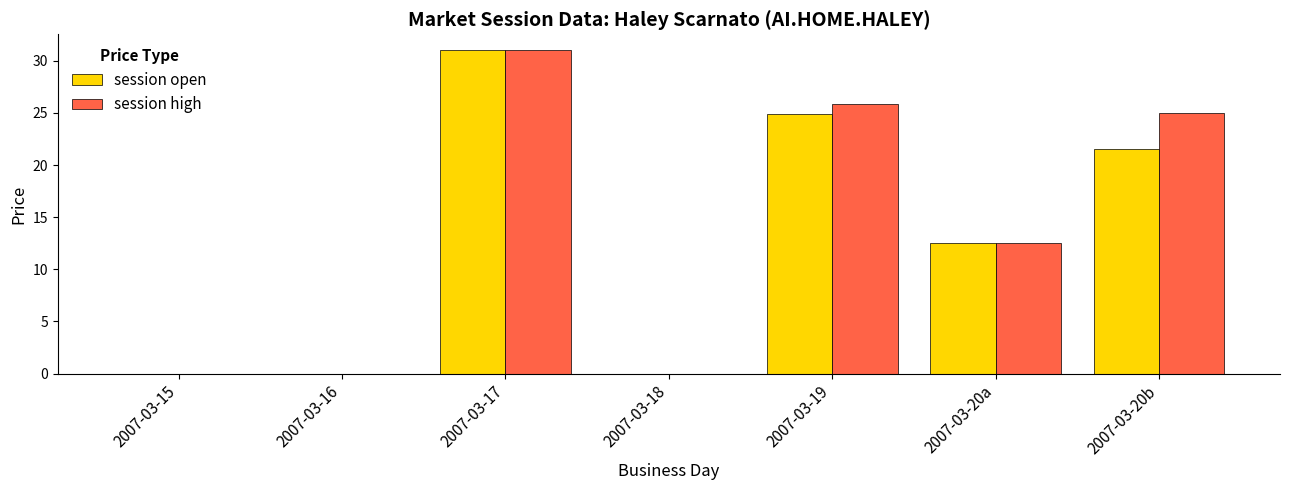

What are all the series names shown in the legend?

session open, session high